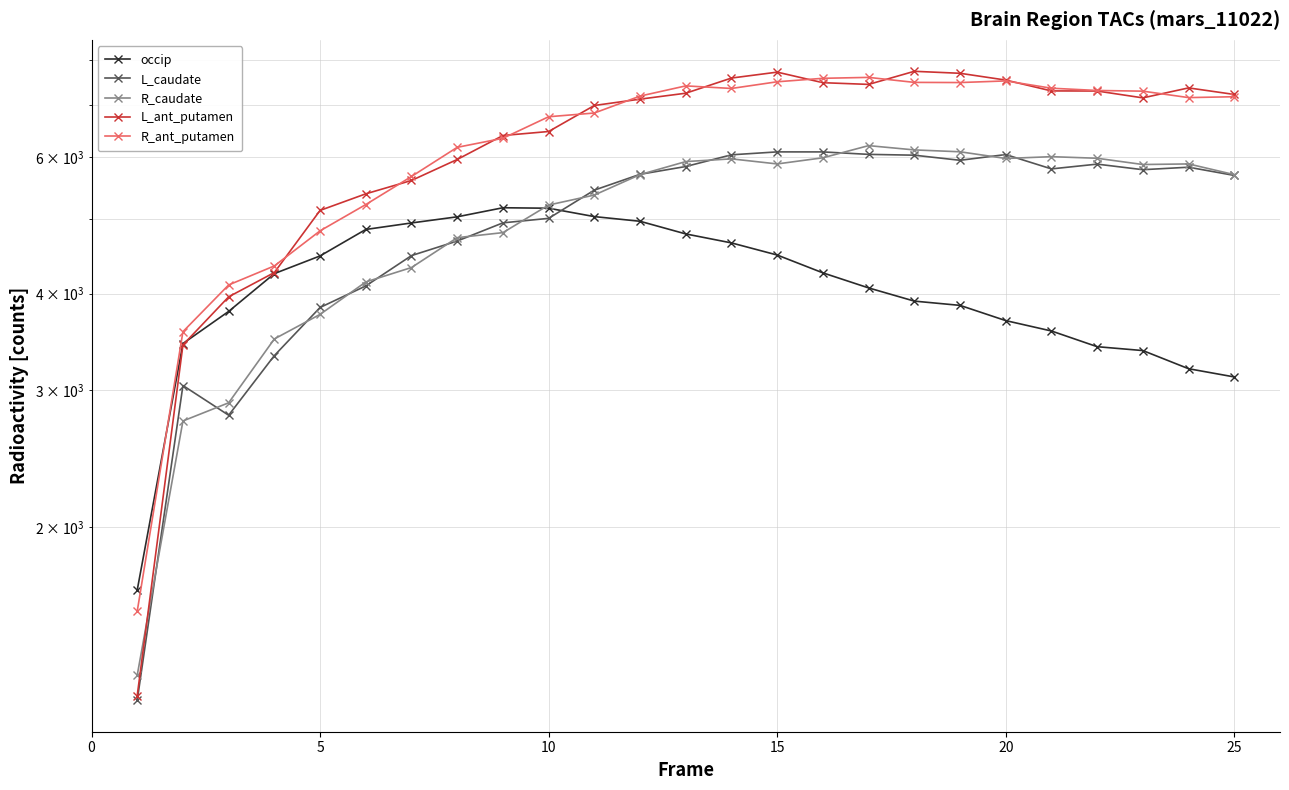

Reading left to right, transcribe all the data shown in this chart.

occip: 1657.1	3448.2	3793.8	4245.1	4474.1	4840.3	4935.0	5025.7	5163.0	5155.7	5029.0	4959.5	4776.4	4650.6	4486.1	4254.3	4068.2	3911.7	3862.4	3691.5	3579.2	3416.0	3376.8	3199.4	3122.2
L_caudate: 1194.0	3043.7	2786.3	3327.1	3838.4	4092.2	4478.7	4676.7	4936.4	5002.8	5440.8	5702.6	5836.4	6043.1	6095.7	6095.3	6051.0	6036.2	5945.3	6047.5	5795.1	5878.0	5781.4	5824.4	5683.8
R_caudate: 1286.4	2739.3	2891.2	3495.7	3760.4	4140.8	4322.5	4723.6	4794.9	5204.9	5361.9	5697.7	5922.6	5970.6	5881.3	5989.8	6210.2	6131.5	6097.7	5977.6	6009.8	5981.2	5871.1	5881.4	5697.2
L_ant_putamen: 1210.9	3434.4	3961.9	4258.6	5122.3	5381.1	5599.3	5959.8	6400.0	6476.5	6997.5	7130.7	7257.3	7592.0	7726.8	7488.0	7450.1	7745.8	7700.3	7546.6	7307.0	7305.0	7157.5	7373.0	7230.6
R_ant_putamen: 1555.9	3572.1	4104.3	4343.2	4820.5	5212.4	5665.9	6179.0	6347.4	6767.0	6842.5	7195.8	7417.2	7360.7	7508.3	7586.2	7607.1	7494.8	7491.2	7527.5	7366.1	7316.8	7301.8	7163.5	7182.0